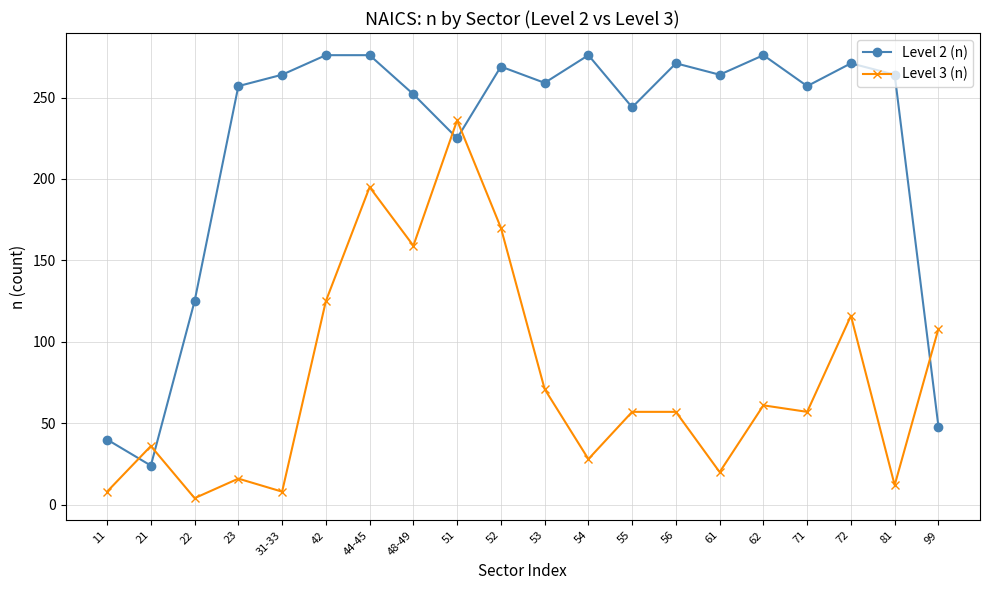

At which category does Level 3 (n) reach its first local peak?

21